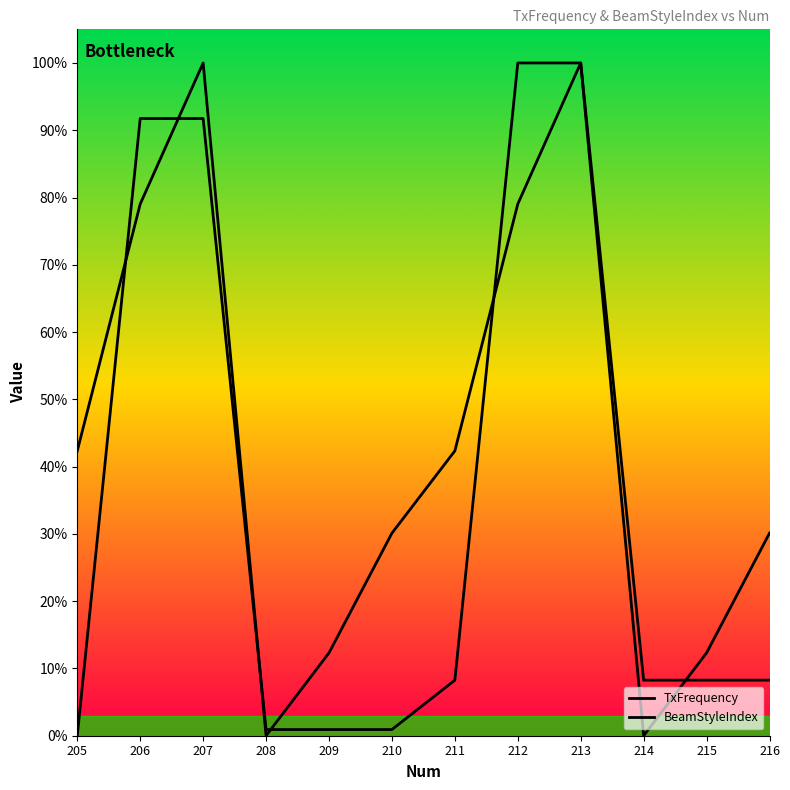

List the labels in order of BeamStyleIndex value, largest first.

212, 213, 206, 207, 211, 214, 215, 216, 208, 209, 210, 205